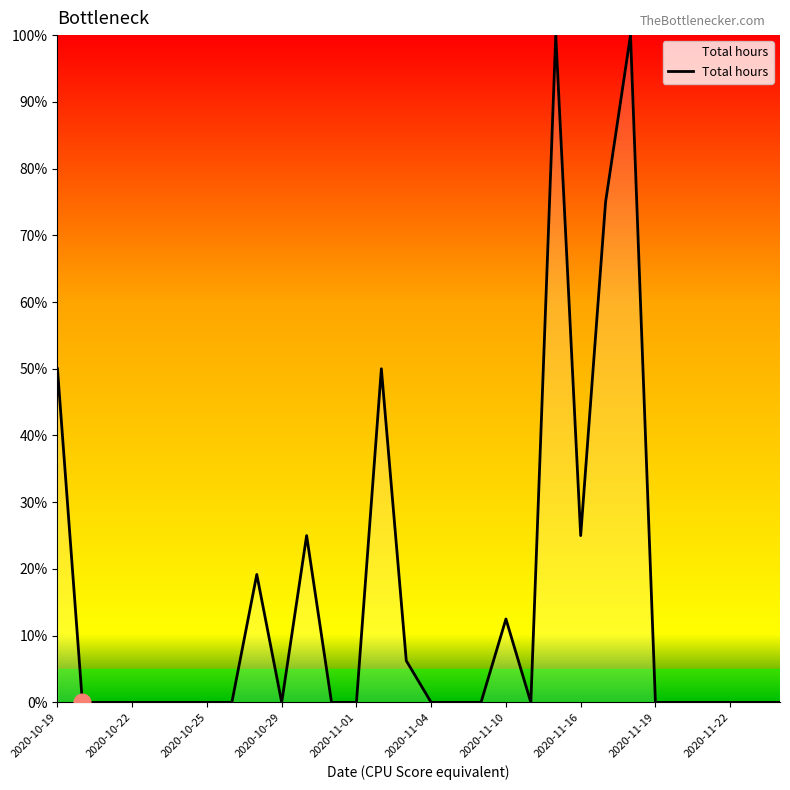

What is the greatest value displayed?

100.0